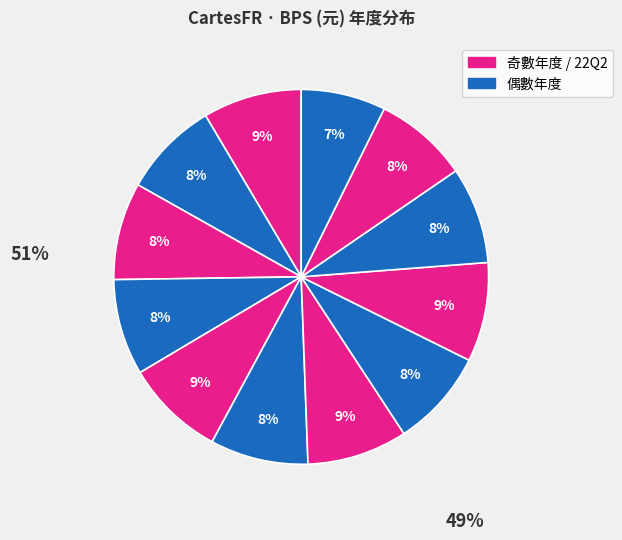

How many segments does this pie chart have?

12